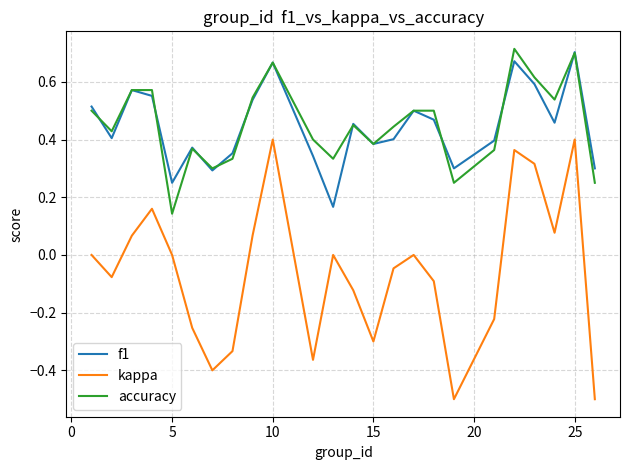

Which series has the widest spread of values?

kappa